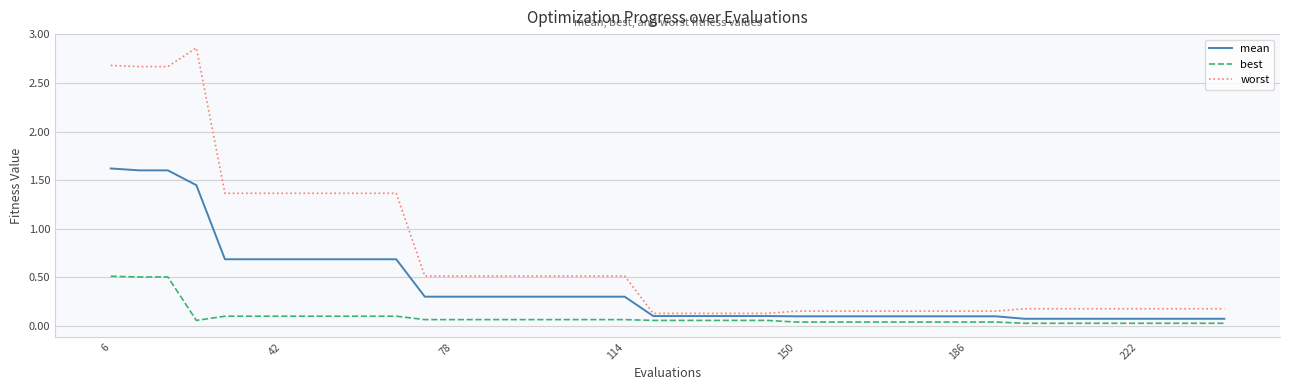

True or false: best and worst intersect in this chart.

False